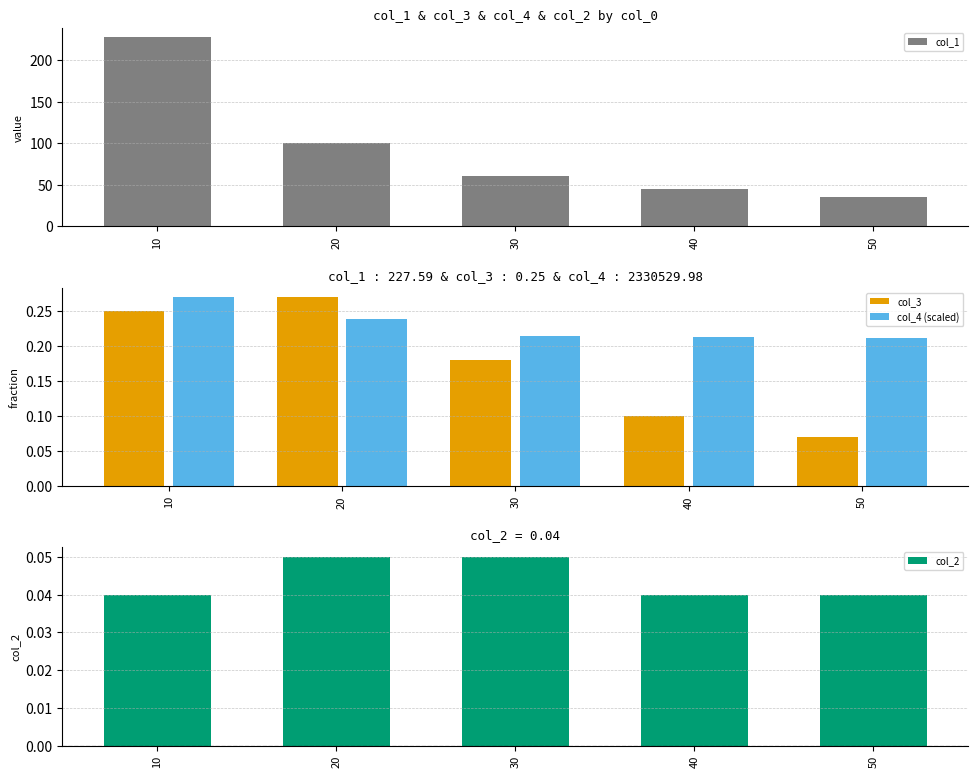

How many bars are there in total?

20